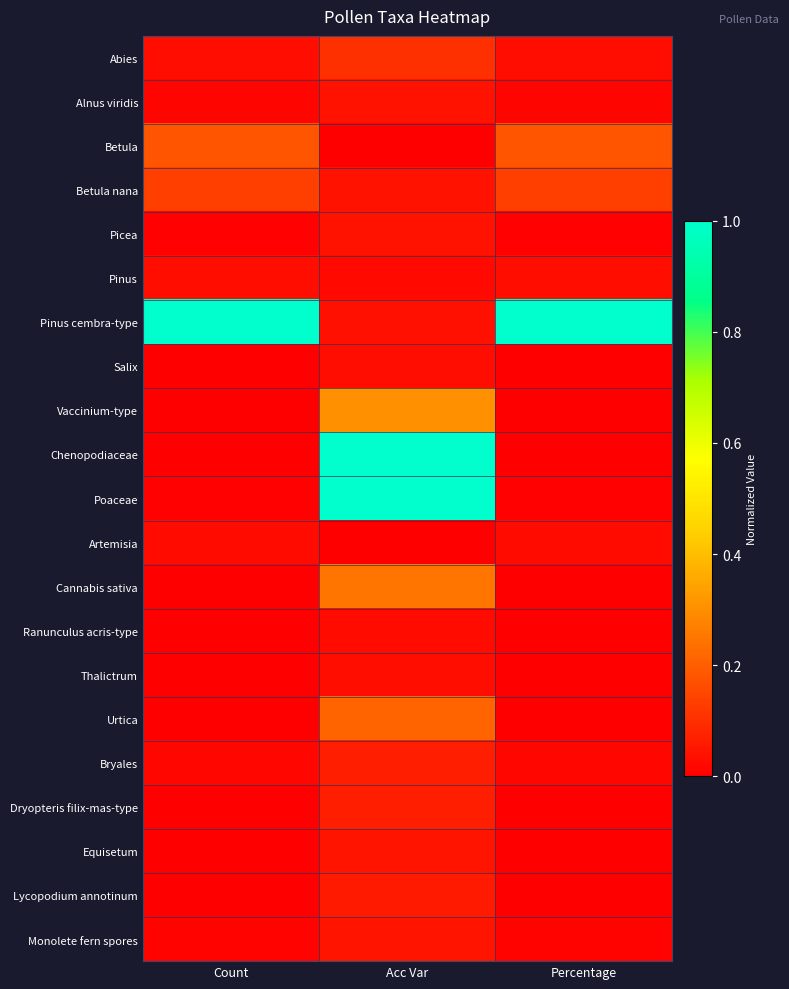

Reading left to right, extract all data points from this chart.

Abies: Count=0.0	Acc Var=0.1	Percentage=0.0
Alnus viridis: Count=0.0	Acc Var=0.0	Percentage=0.0
Betula: Count=0.2	Acc Var=0.0	Percentage=0.2
Betula nana: Count=0.1	Acc Var=0.0	Percentage=0.1
Picea: Count=0.0	Acc Var=0.0	Percentage=0.0
Pinus: Count=0.0	Acc Var=0.0	Percentage=0.0
Pinus cembra-type: Count=1.0	Acc Var=0.0	Percentage=1.0
Salix: Count=0.0	Acc Var=0.0	Percentage=0.0
Vaccinium-type: Count=0.0	Acc Var=0.3	Percentage=0.0
Chenopodiaceae: Count=0.0	Acc Var=1.0	Percentage=0.0
Poaceae: Count=0.0	Acc Var=1.0	Percentage=0.0
Artemisia: Count=0.0	Acc Var=0.0	Percentage=0.0
Cannabis sativa: Count=0.0	Acc Var=0.2	Percentage=0.0
Ranunculus acris-type: Count=0.0	Acc Var=0.0	Percentage=0.0
Thalictrum: Count=0.0	Acc Var=0.0	Percentage=0.0
Urtica: Count=0.0	Acc Var=0.2	Percentage=0.0
Bryales: Count=0.0	Acc Var=0.1	Percentage=0.0
Dryopteris filix-mas-type: Count=0.0	Acc Var=0.1	Percentage=0.0
Equisetum: Count=0.0	Acc Var=0.0	Percentage=0.0
Lycopodium annotinum: Count=0.0	Acc Var=0.1	Percentage=0.0
Monolete fern spores: Count=0.0	Acc Var=0.0	Percentage=0.0